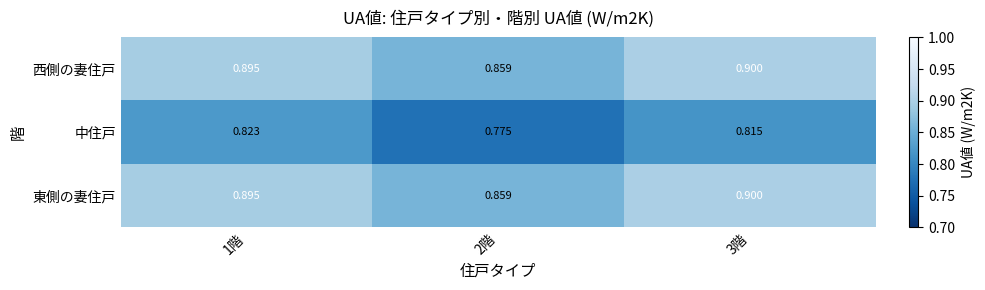

Is the value of 西側の妻住戸 at 2階 greater than the value of 中住戸 at 1階?

Yes